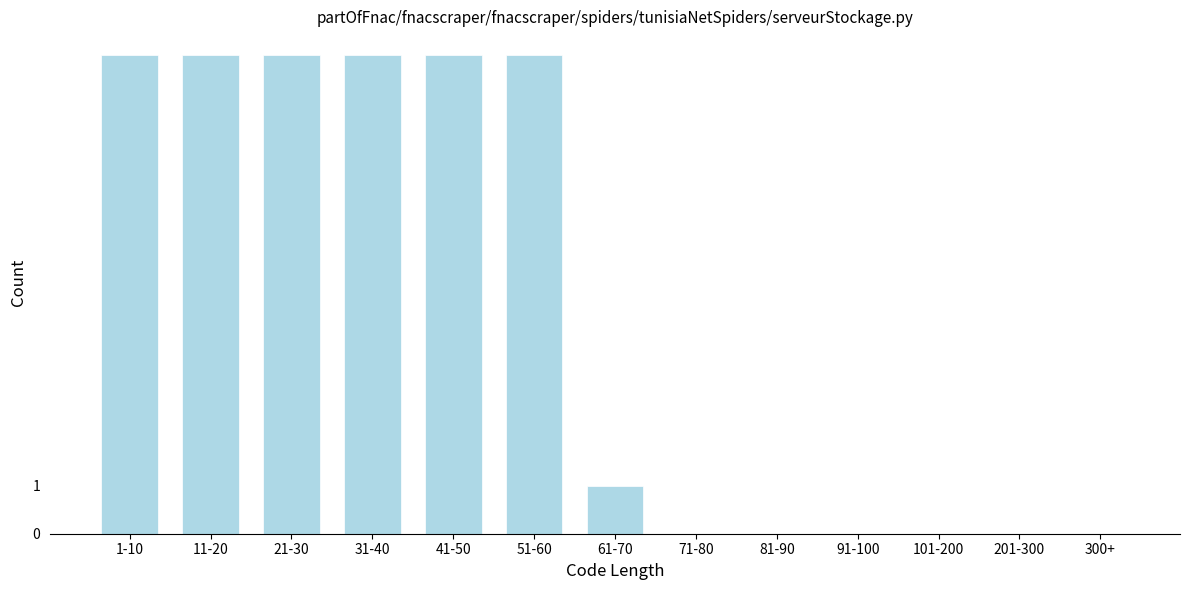

Reading right to left, list all the values displayed in this chart.

300+=0	201-300=0	101-200=0	91-100=0	81-90=0	71-80=0	61-70=1	51-60=10	41-50=10	31-40=10	21-30=10	11-20=10	1-10=10